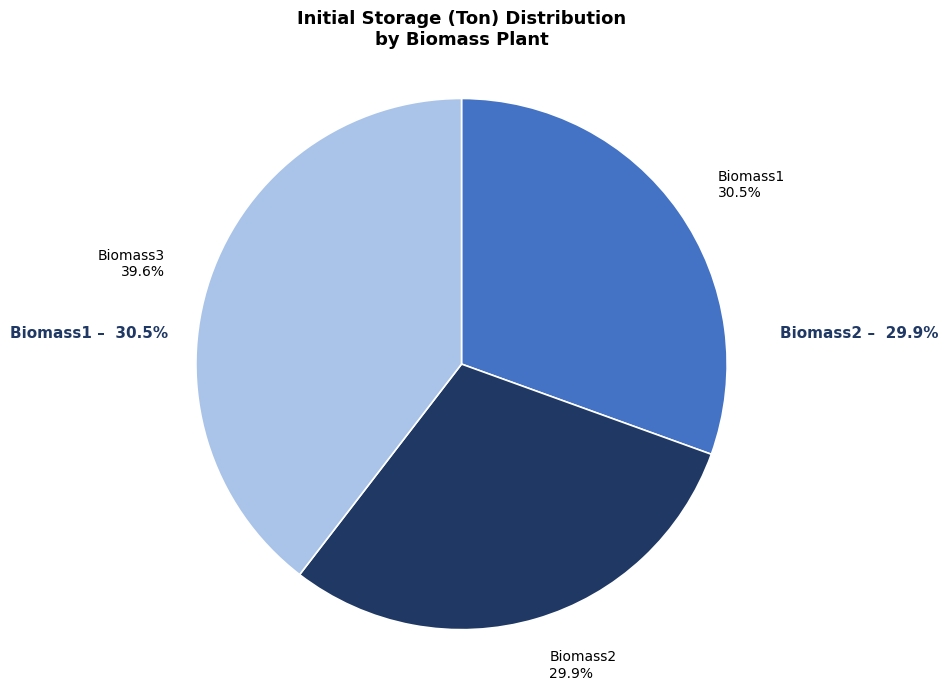

Is it true that Biomass1 is 31% of the pie?

True